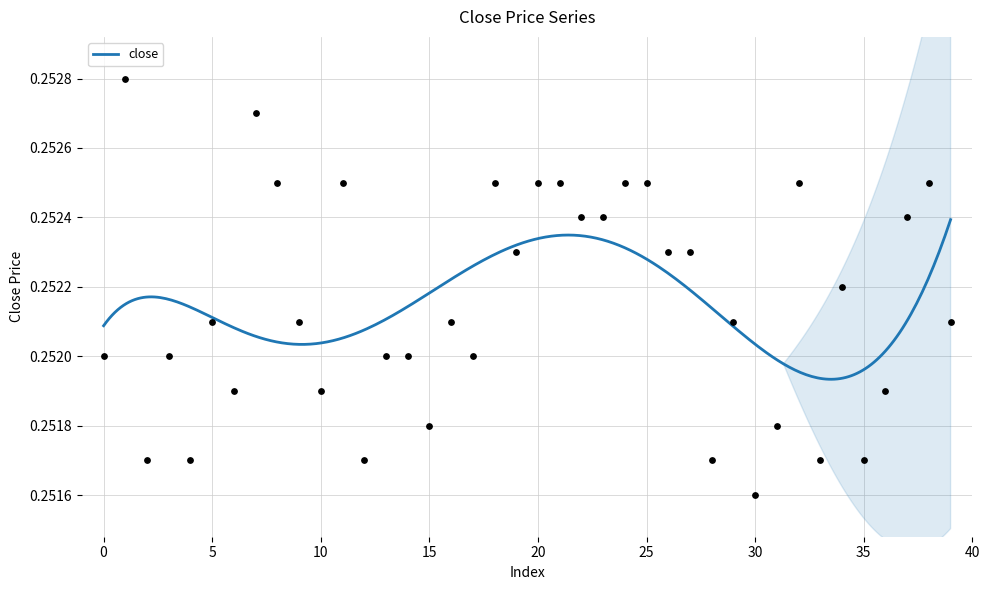

Between 15 and 4, which is larger?

15